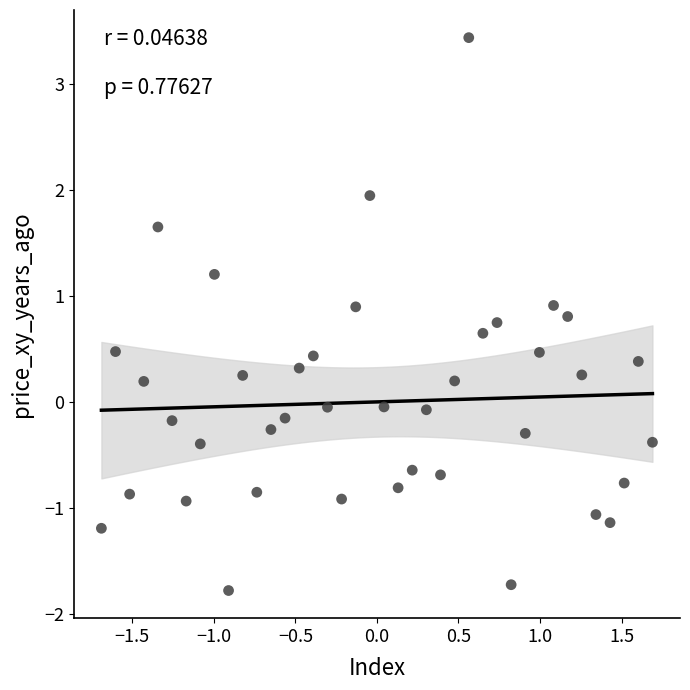

What is the range of Y values (max minus min)?

5.2